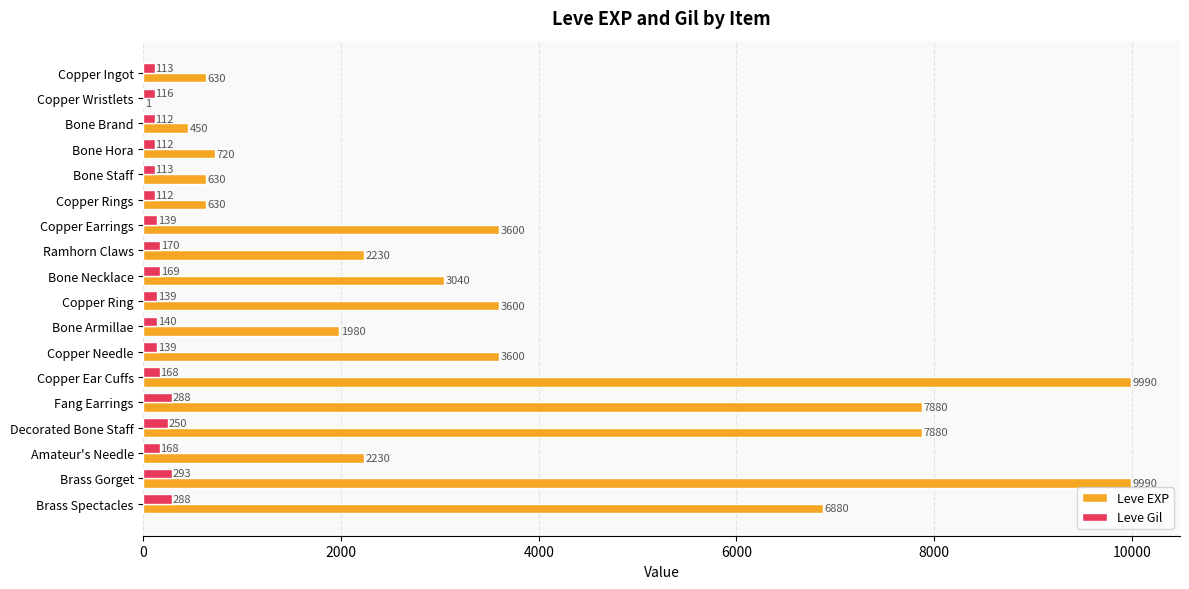

What is the greatest value displayed?

9990